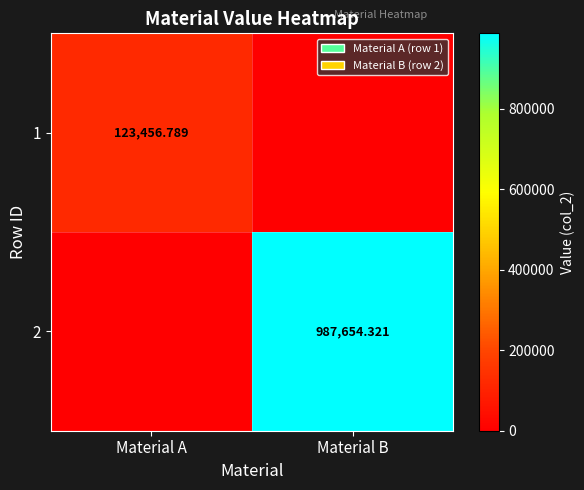

What is the total value across all series at Material A?

123456.8